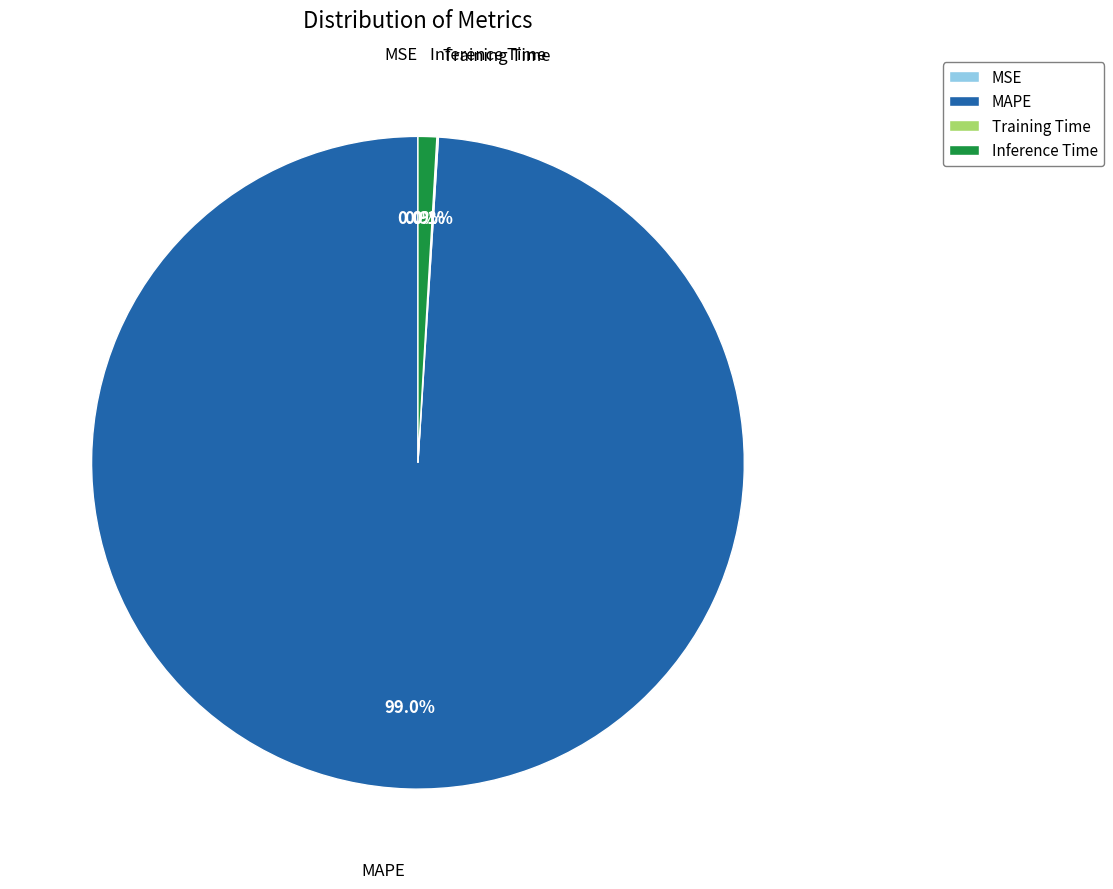

Which category has the biggest portion of the pie?

MAPE